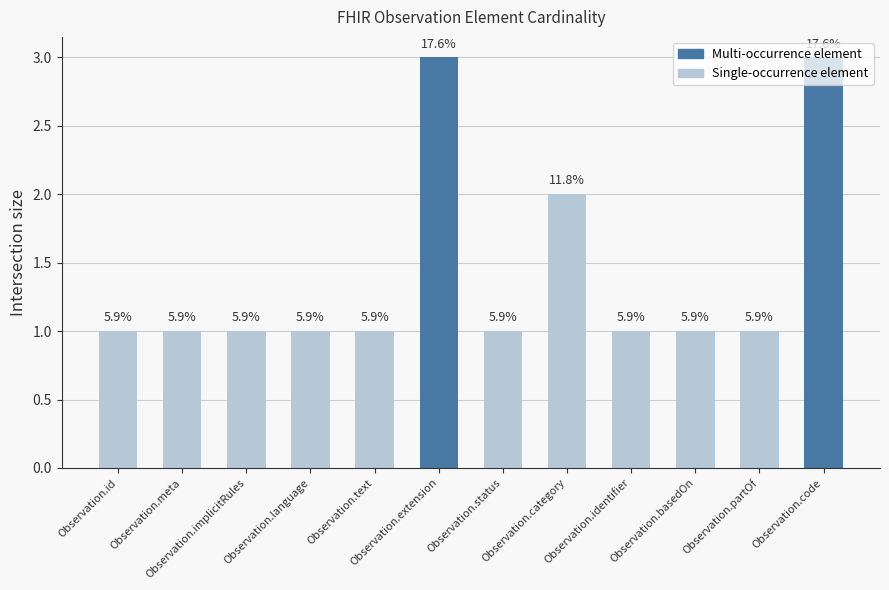

What is the average value?

1